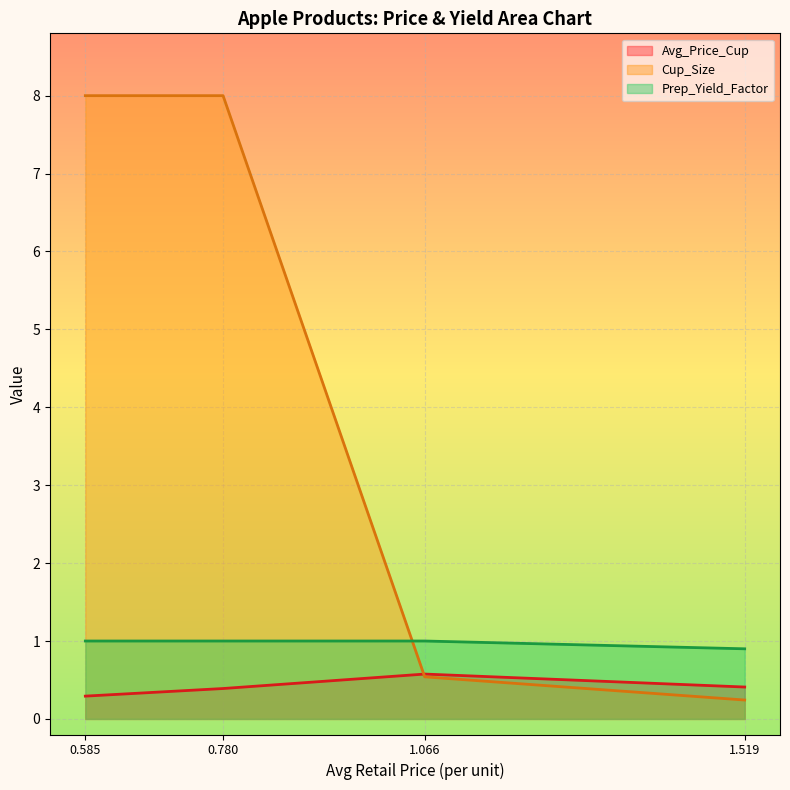

Which category has the lowest value in the Cup_Size series?

1.519